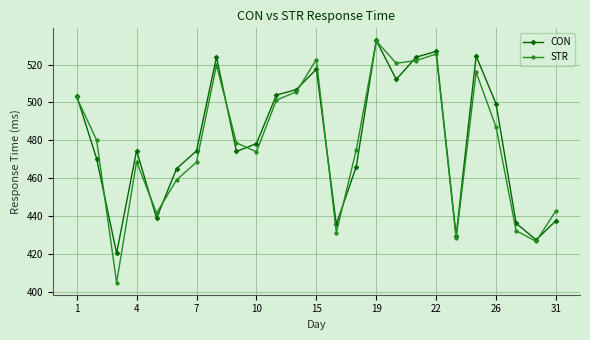

True or false: CON has more than 2 interior local peaks.

True